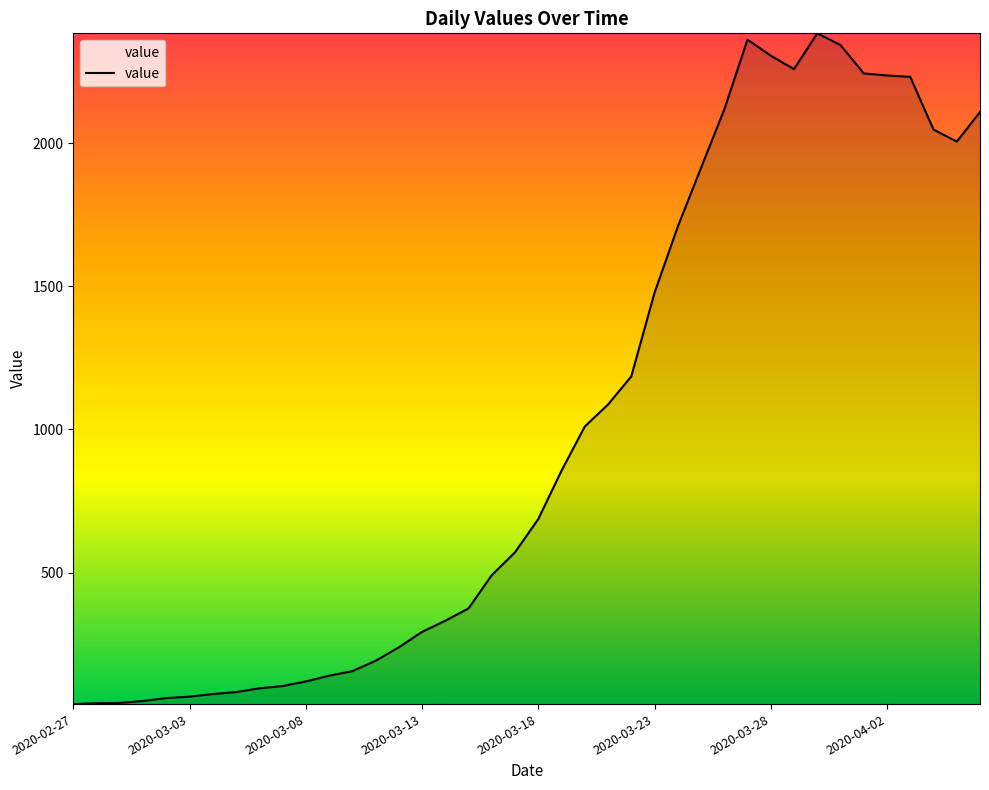

What is the maximum value shown in the chart?

2383